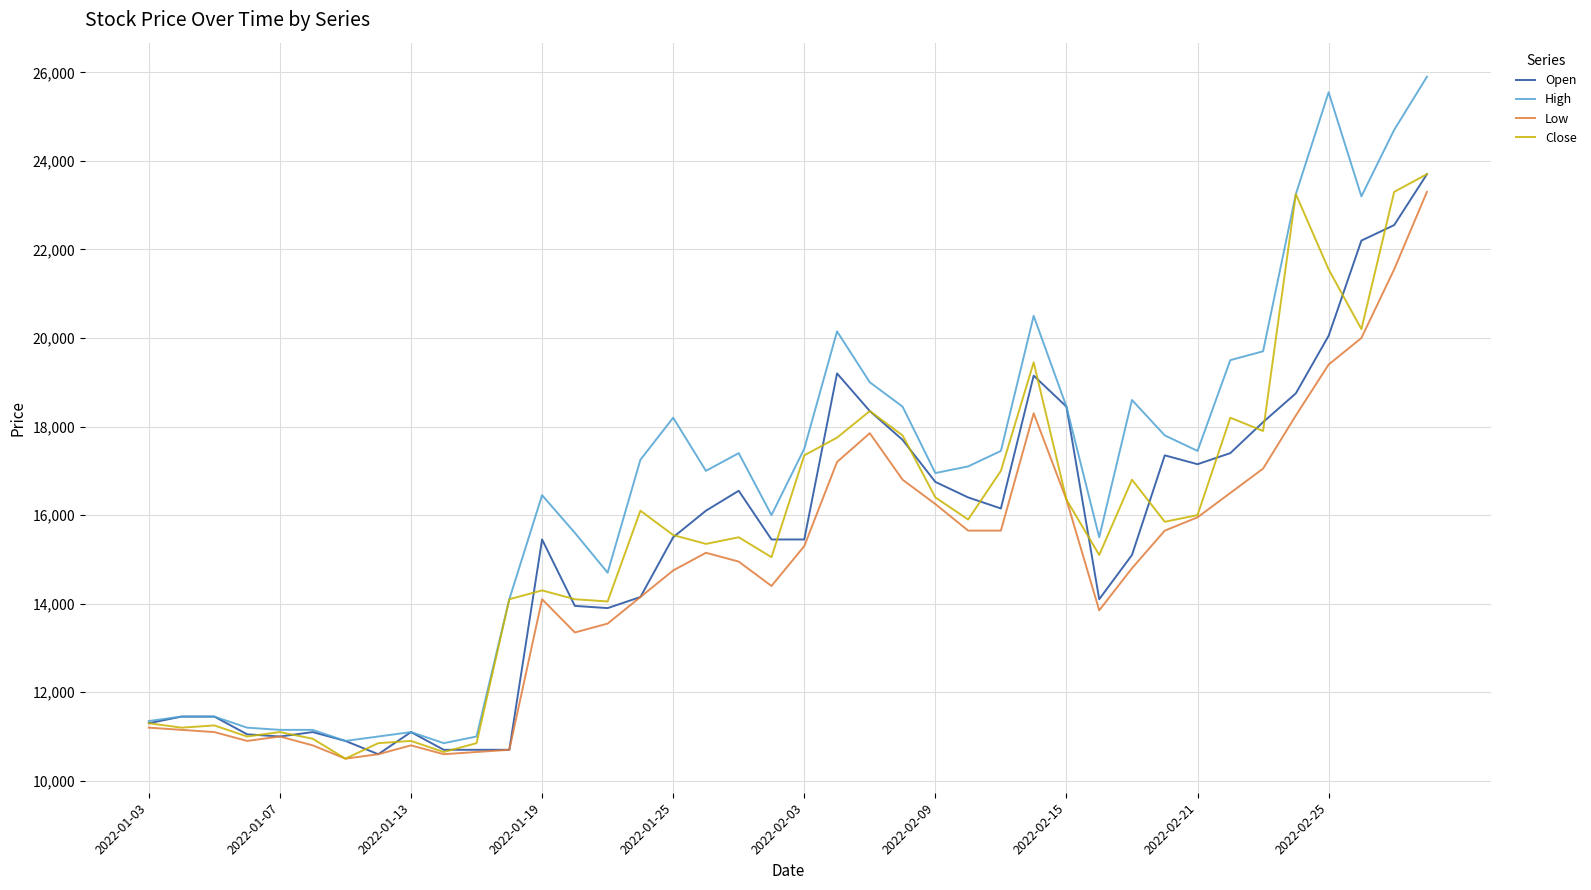

Which series has the largest total across all categories?

High